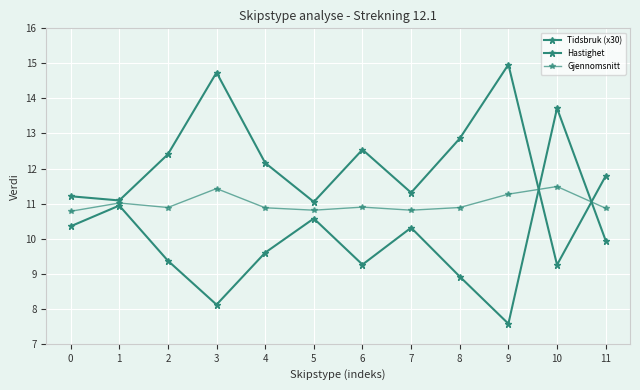

At how many categories does at least one series exceed 13?

3